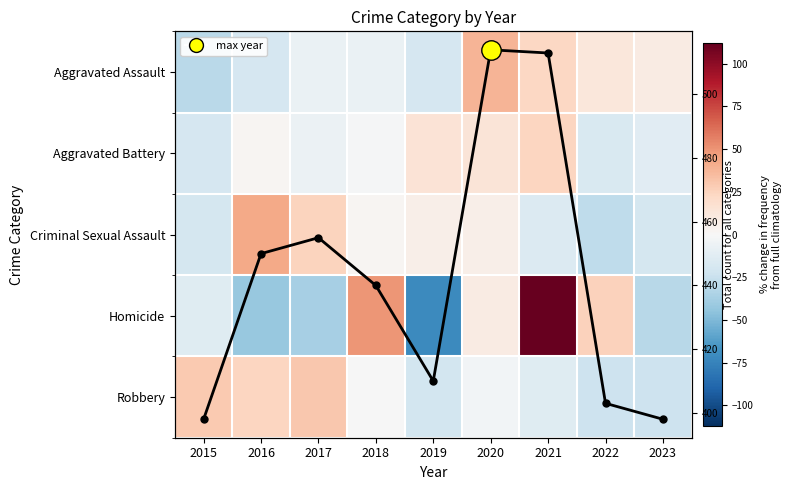

How many data points in Homicide are above -14?

4